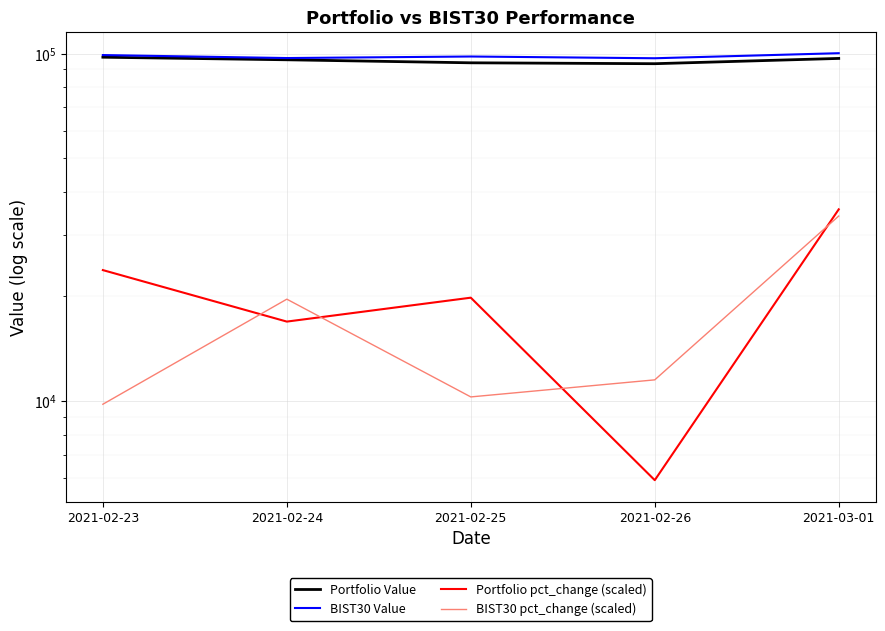

What is the difference between the maximum and second lowest values in the BIST30 Value series?

3171.3